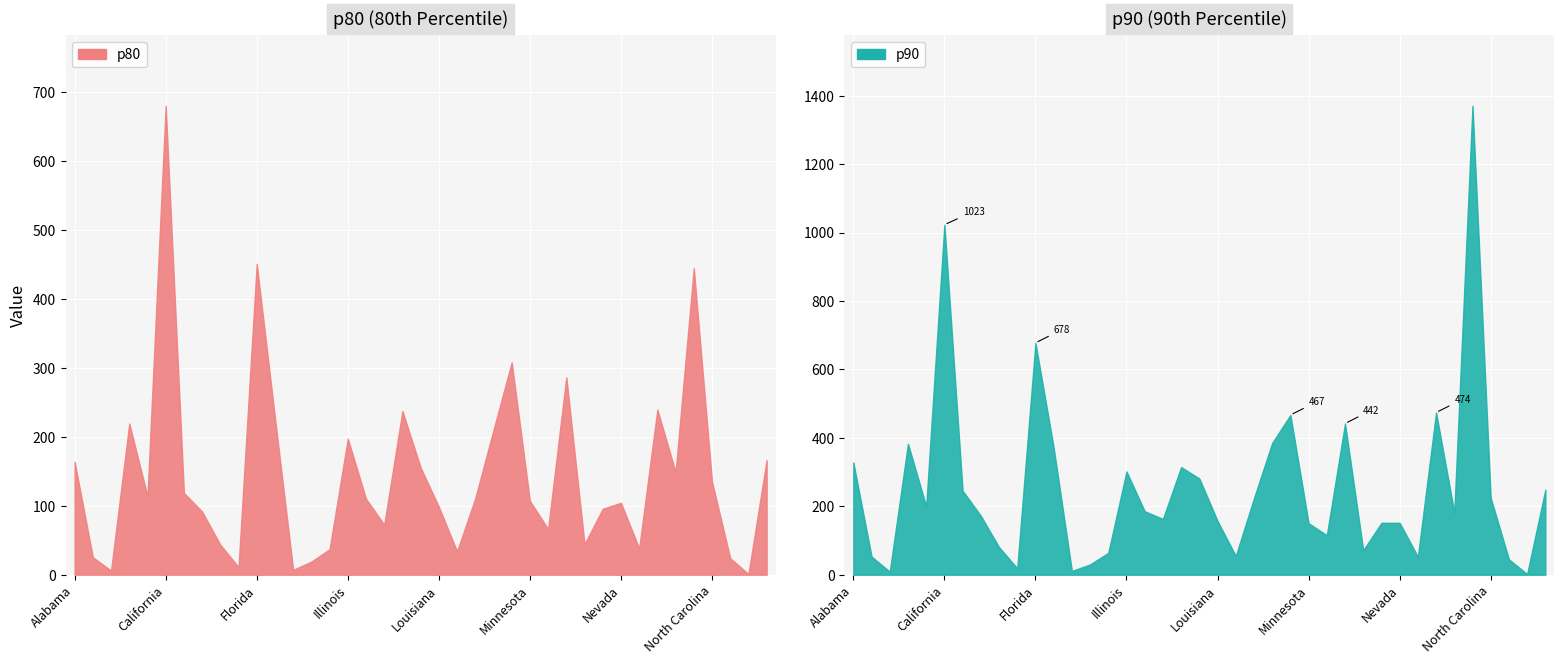

What is the approximate value of p90 at Delaware?

80.6